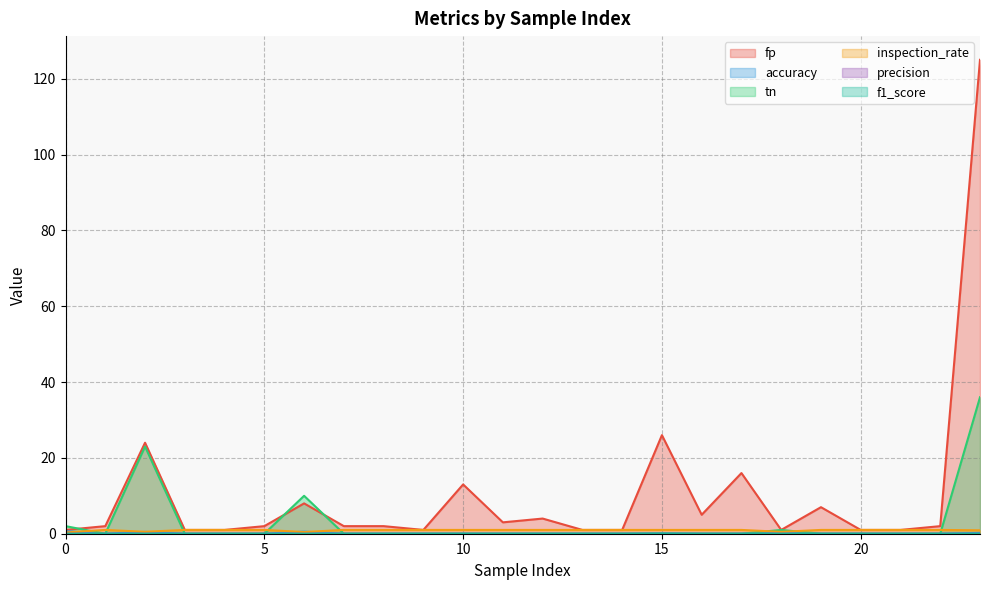

Is the value of tn at 14 greater than the value of accuracy at 3?

No